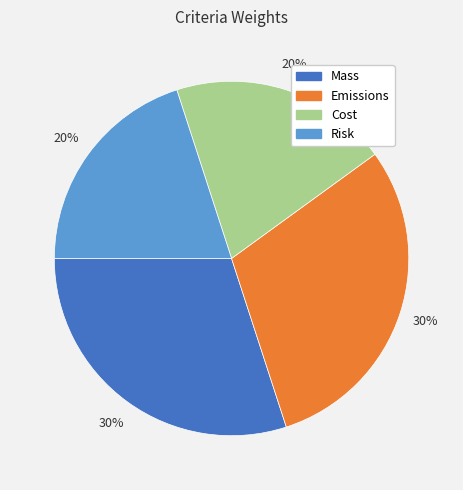

To the nearest percent, what portion does Emissions represent?

30%